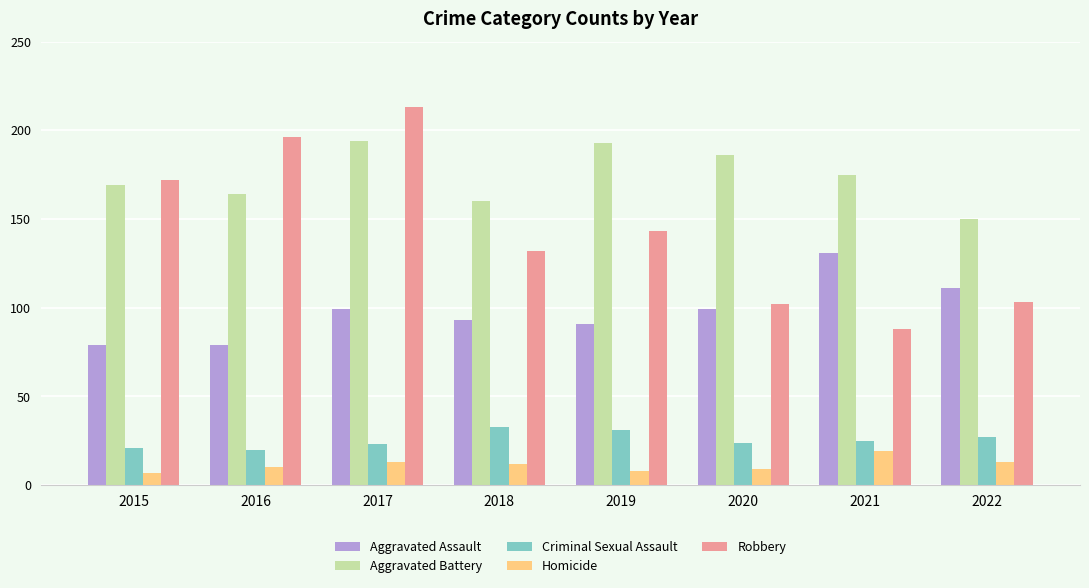

Is it true that Criminal Sexual Assault equals 31 at 2019?

True